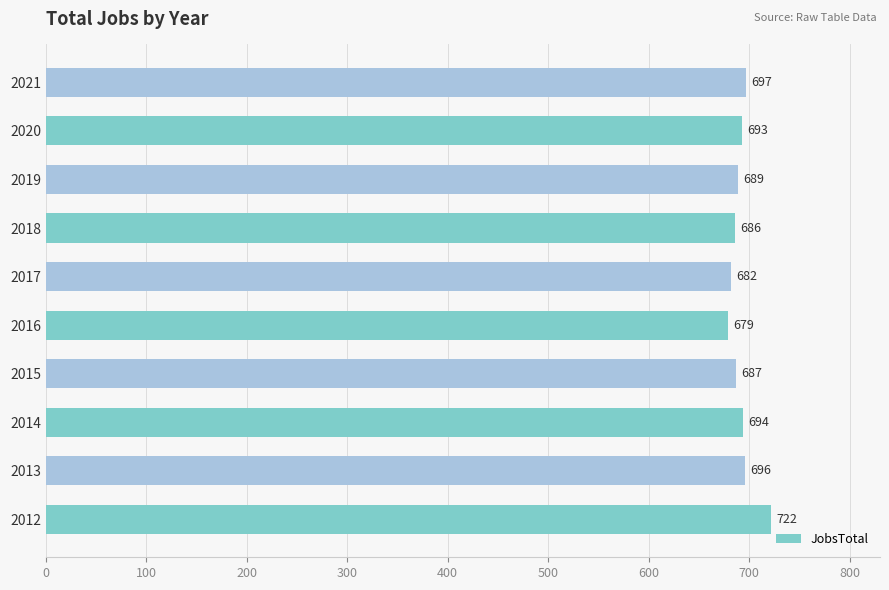

The chart shows a value of 686 at 2018. True or false?

True